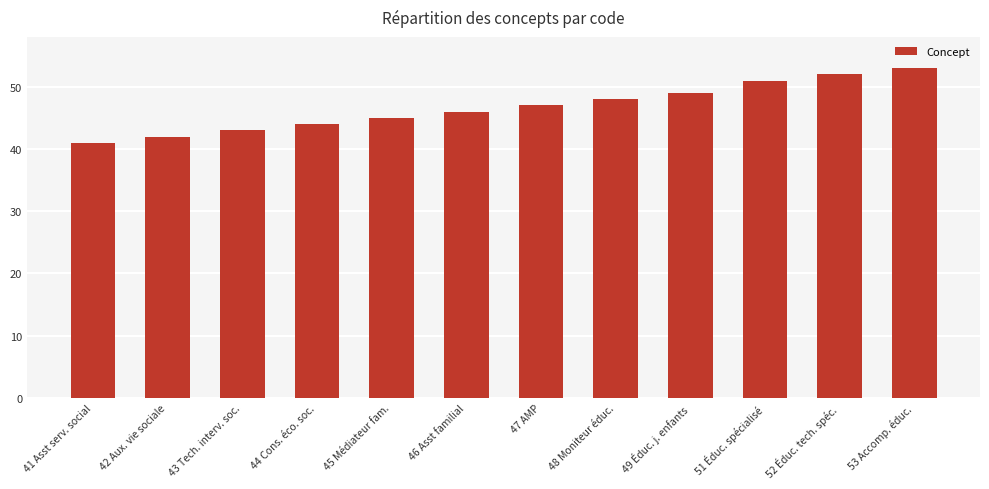

What position from the left is 52 Éduc. tech. spéc.?

11